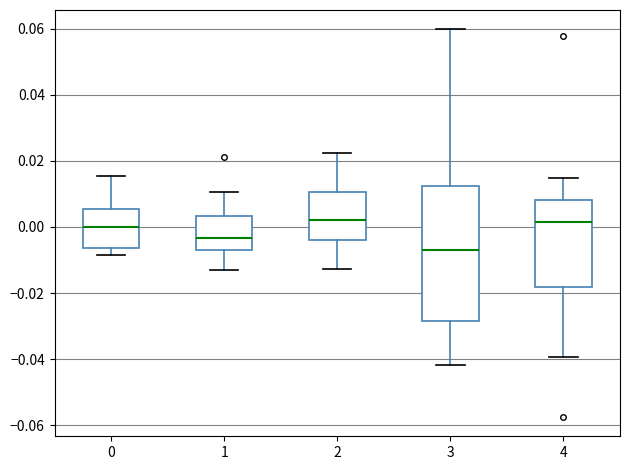

Reading left to right, transcribe this box plot: for each box, give where its median line is, the range the box spans, and where its two whiskers end, as read against the y-axis. The values are not printed on the chart, so give them approximately, as read against the axis.

0: median 0.000, box -0.006 to 0.006, whiskers -0.008 to 0.016
1: median -0.004, box -0.006 to 0.004, whiskers -0.014 to 0.010
2: median 0.002, box -0.004 to 0.010, whiskers -0.012 to 0.022
3: median -0.006, box -0.028 to 0.012, whiskers -0.042 to 0.060
4: median 0.002, box -0.018 to 0.008, whiskers -0.040 to 0.014